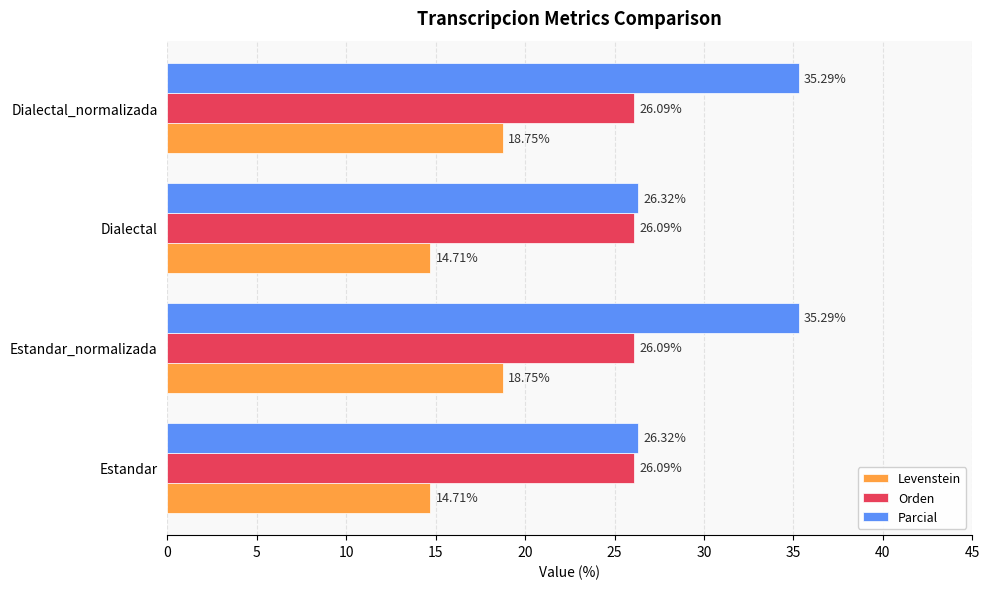

List the series in order of their peak value, lowest first.

Levenstein, Orden, Parcial